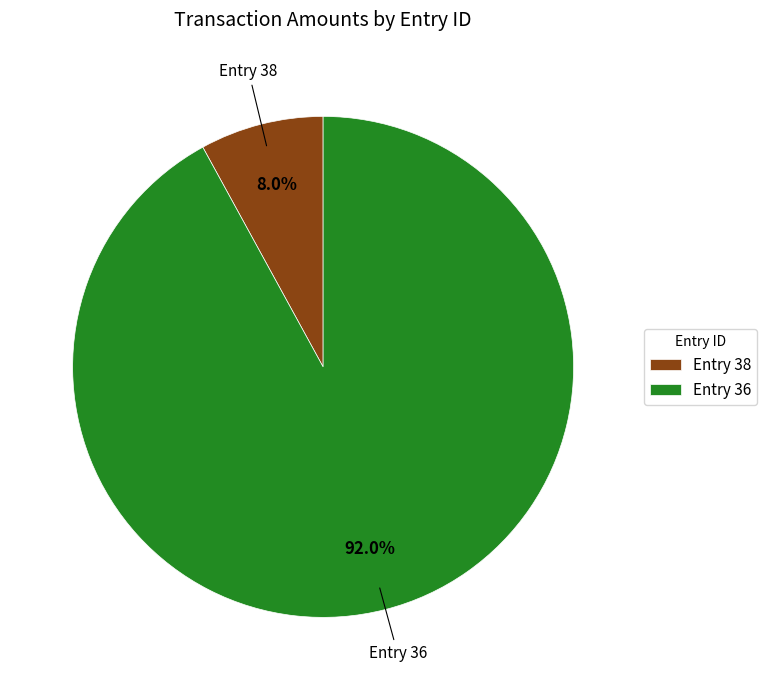

How much of the chart is everything except Entry 38?

92.0%